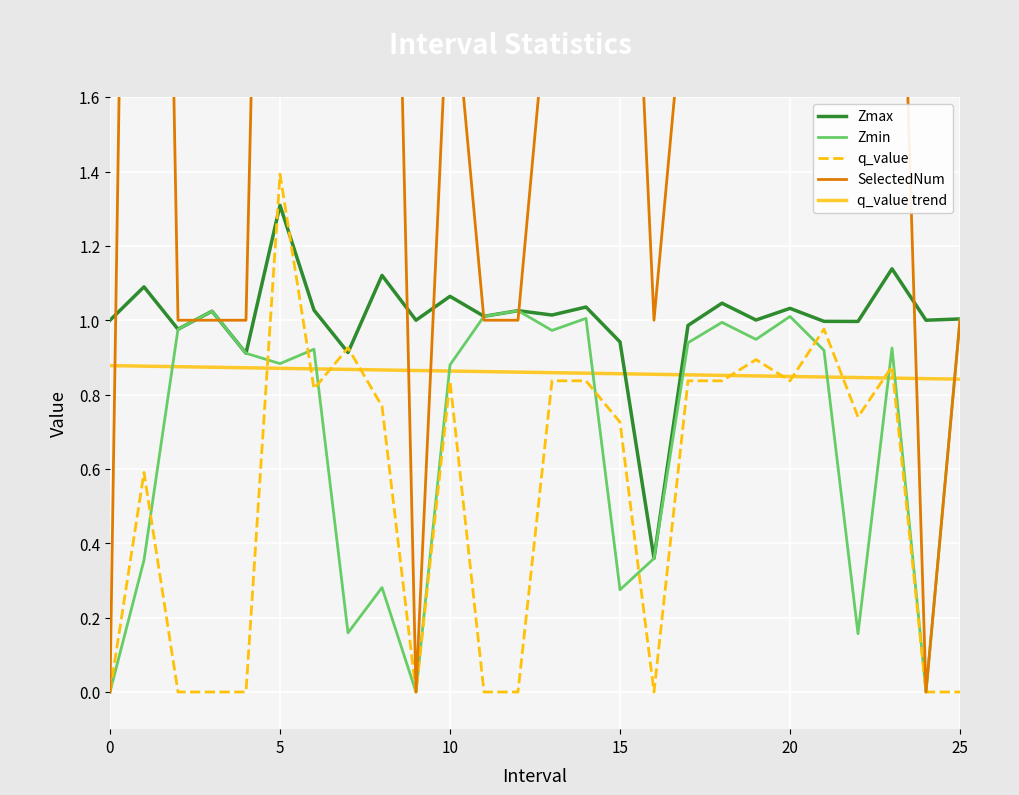

At which label does Zmax reach its peak?

5